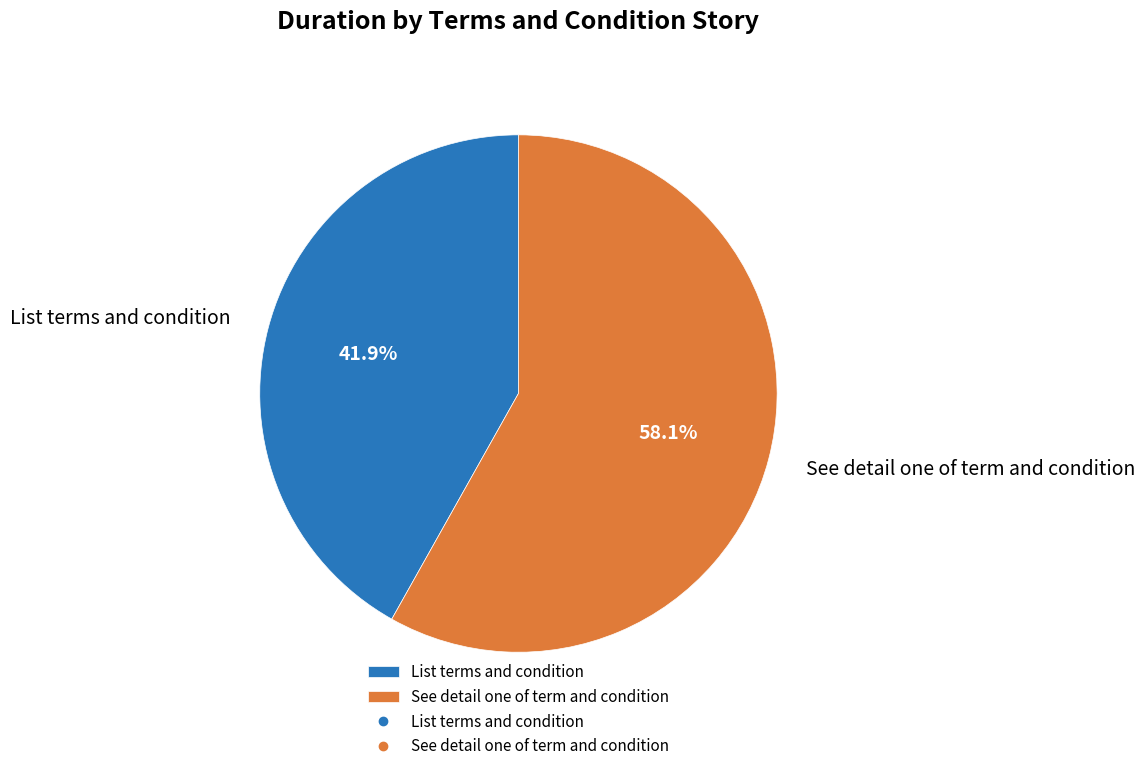

To the nearest percent, what percentage of the pie is See detail one of term and condition?

58%